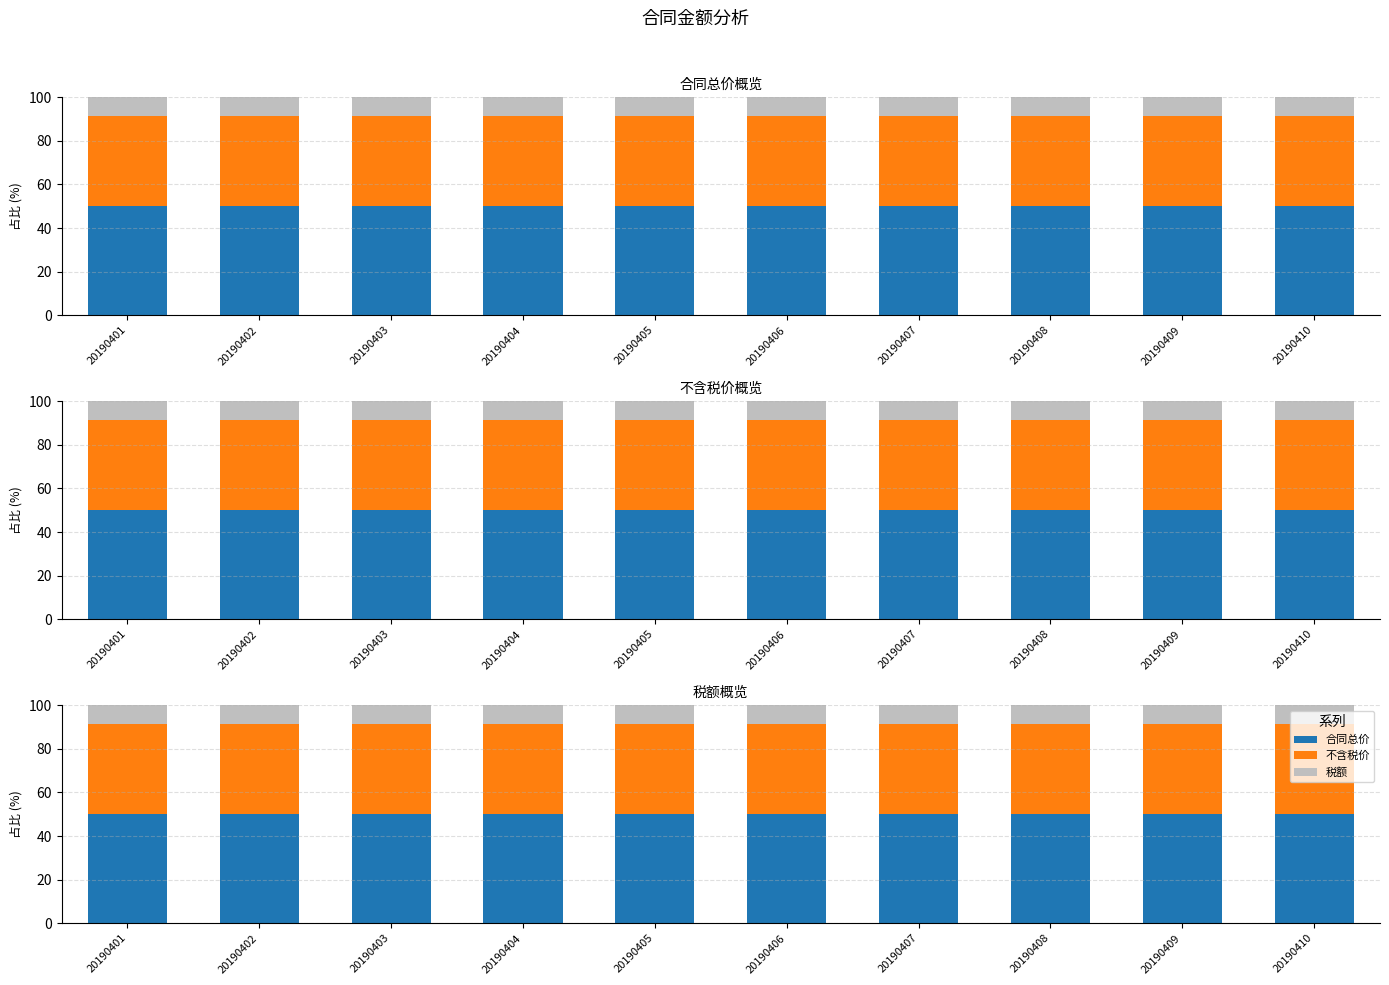

What is the approximate value of 不含税价 at 20190404?

41.5